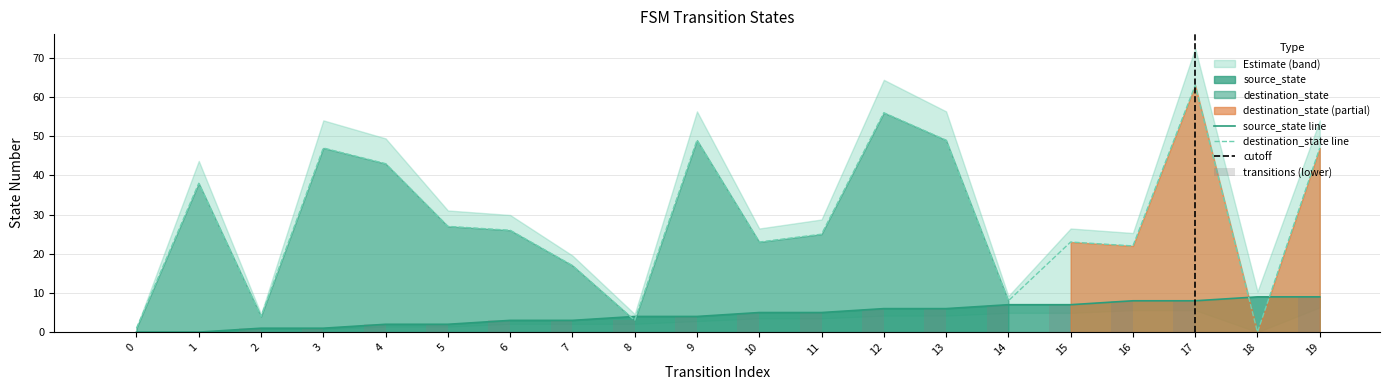

Is the value of source_state at 10 greater than the value of destination_state at 17?

No